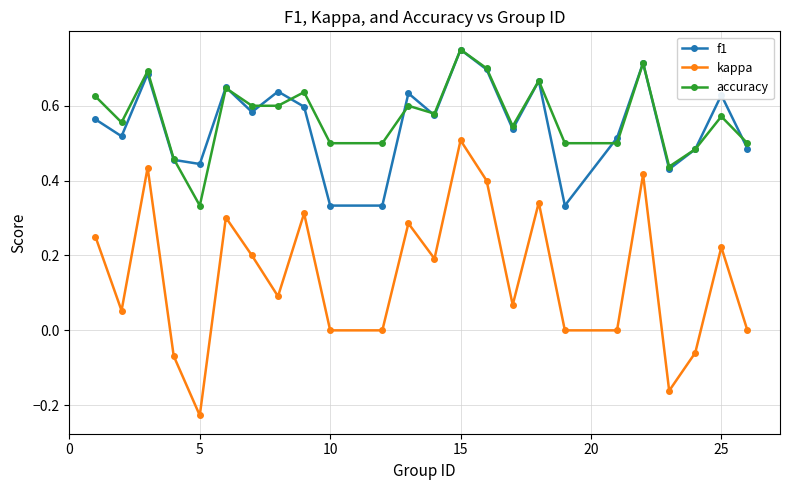

True or false: kappa has more than 1 interior local peaks.

True